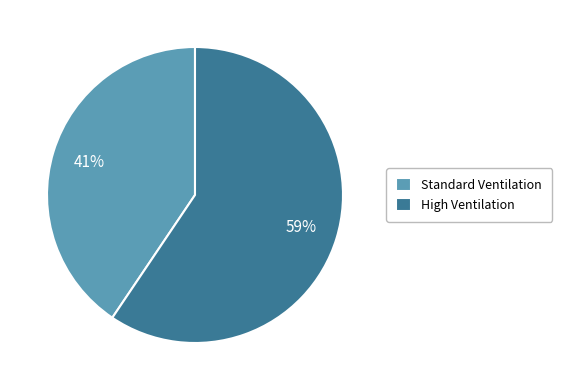

To the nearest percent, what is the average slice percentage?

50%